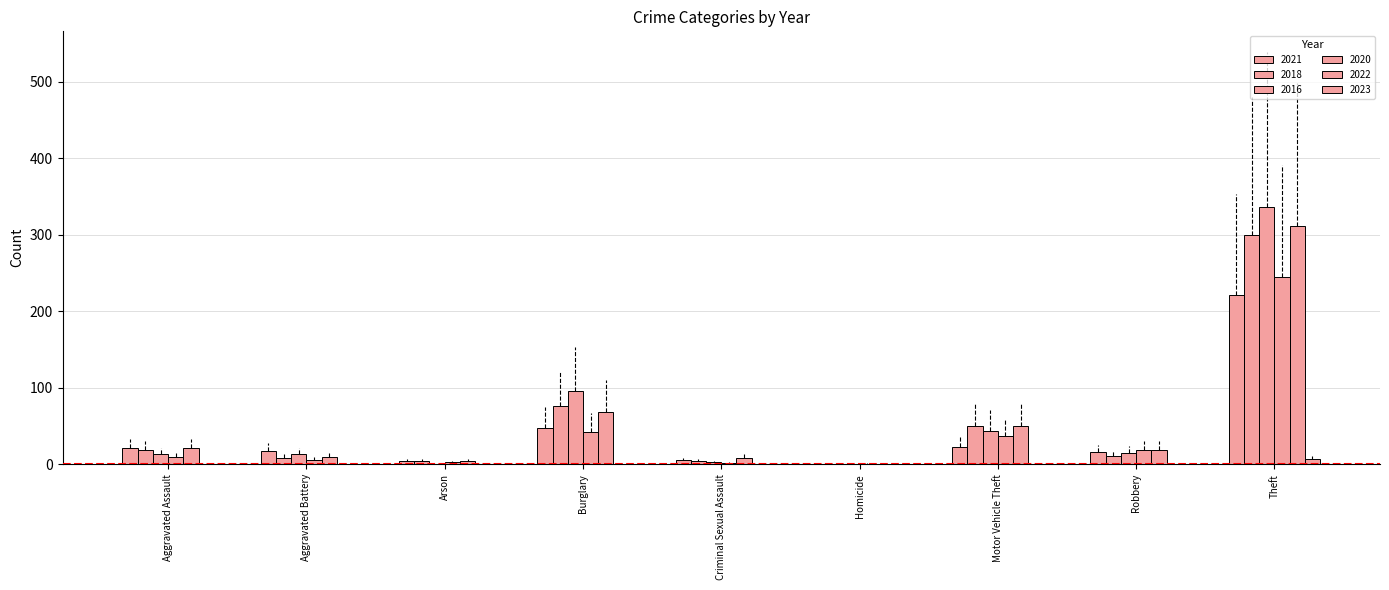

How many series are shown in this chart?

6